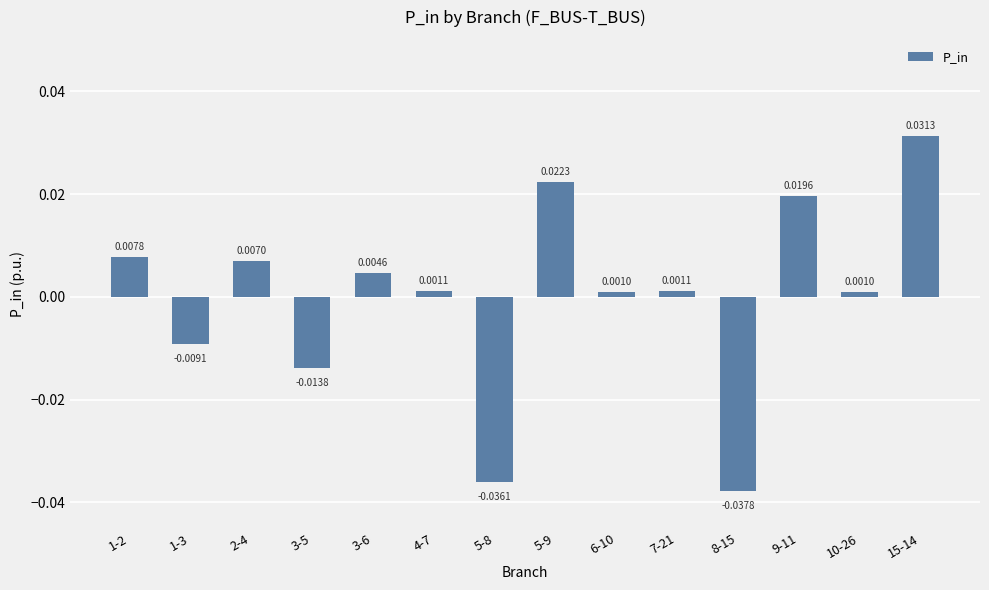

Which has a higher value, 1-2 or 5-8?

1-2